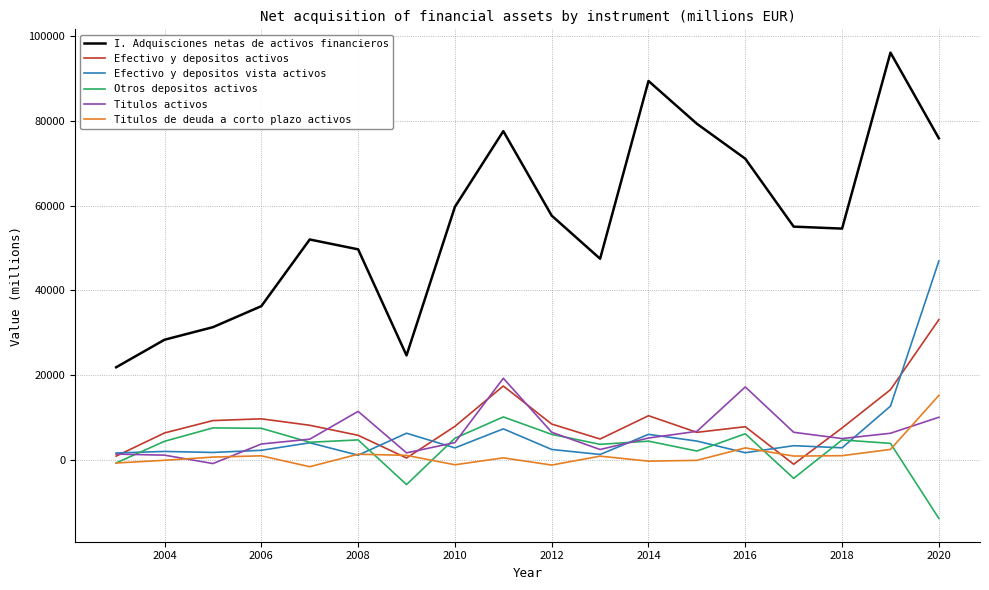

In Efectivo y depositos activos, how many points are higher than both neighbors (excluding endpoints)?

4